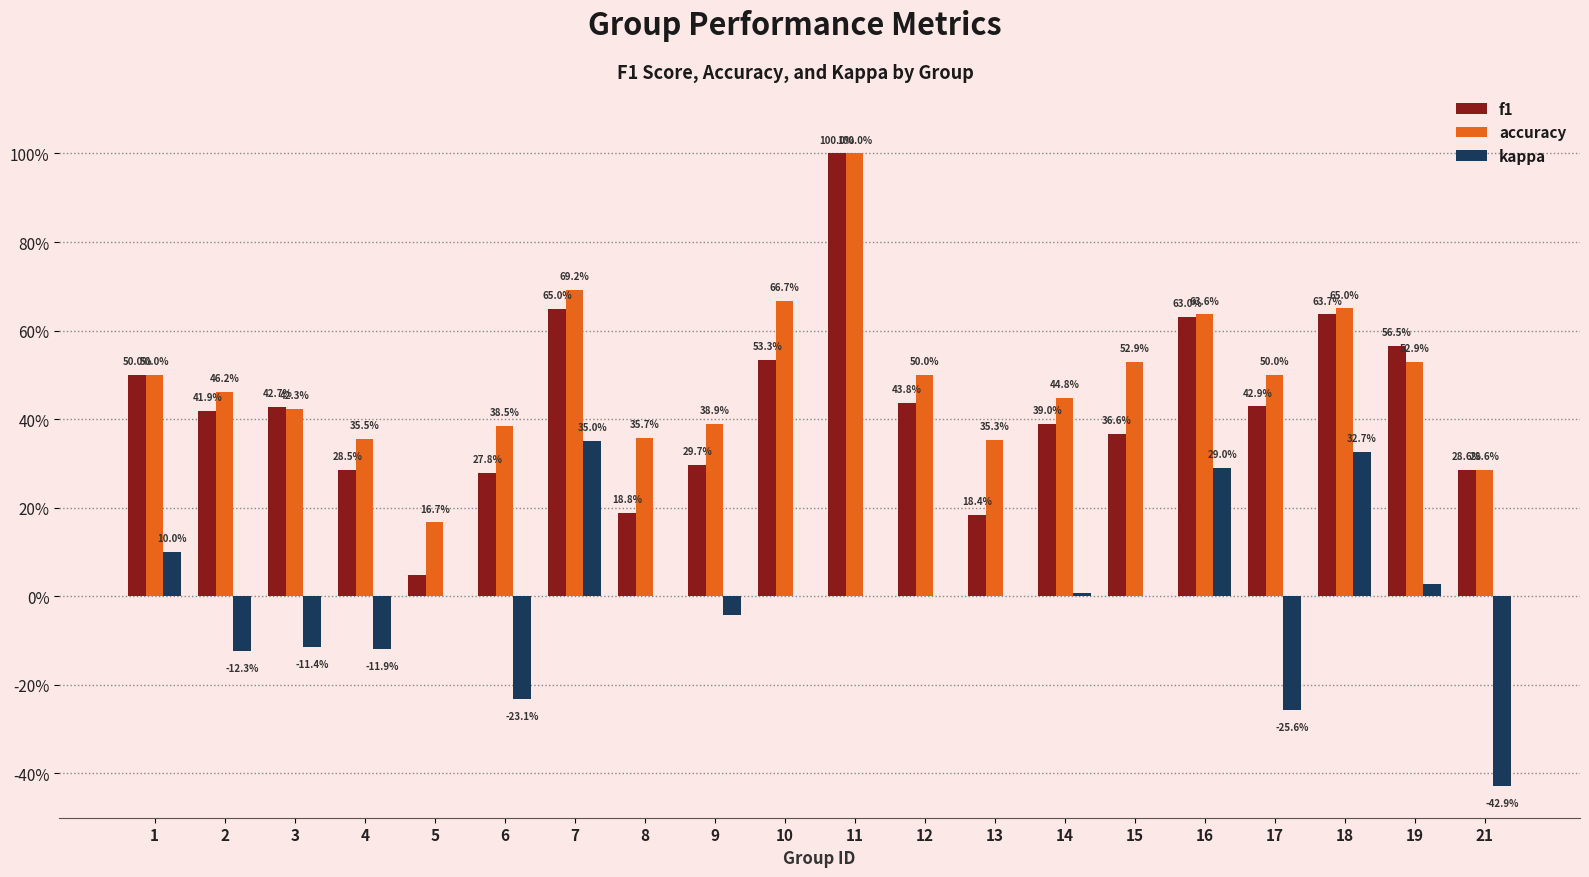

At which category is the sum across all series the highest?

11